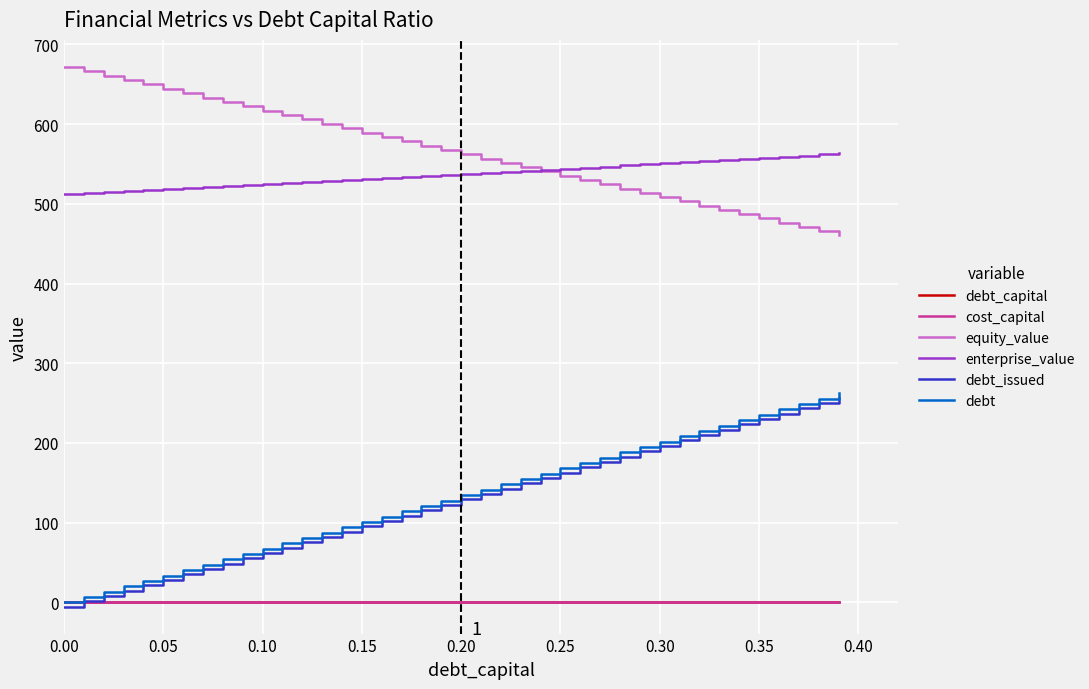

True or false: enterprise_value and debt_issued cross at least once.

False